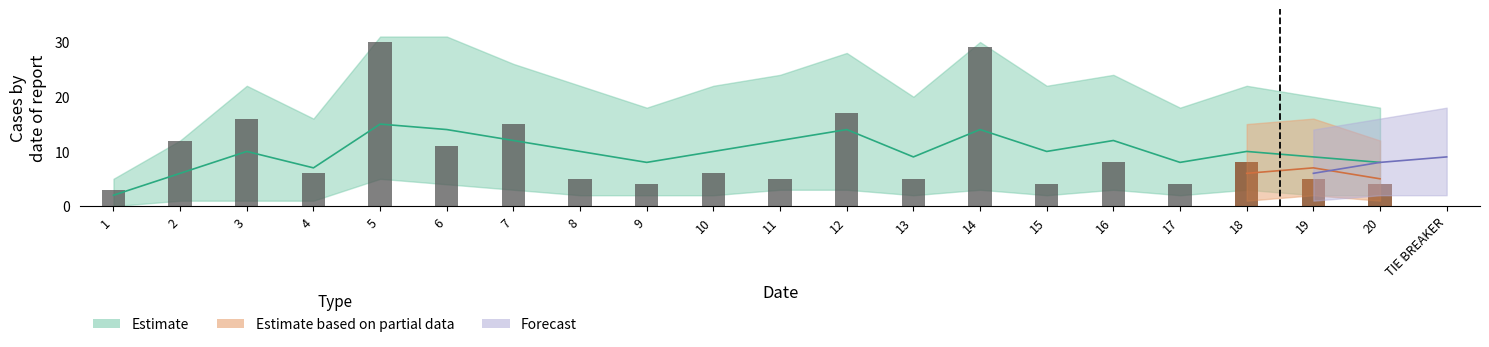

How many series are shown in this chart?

3